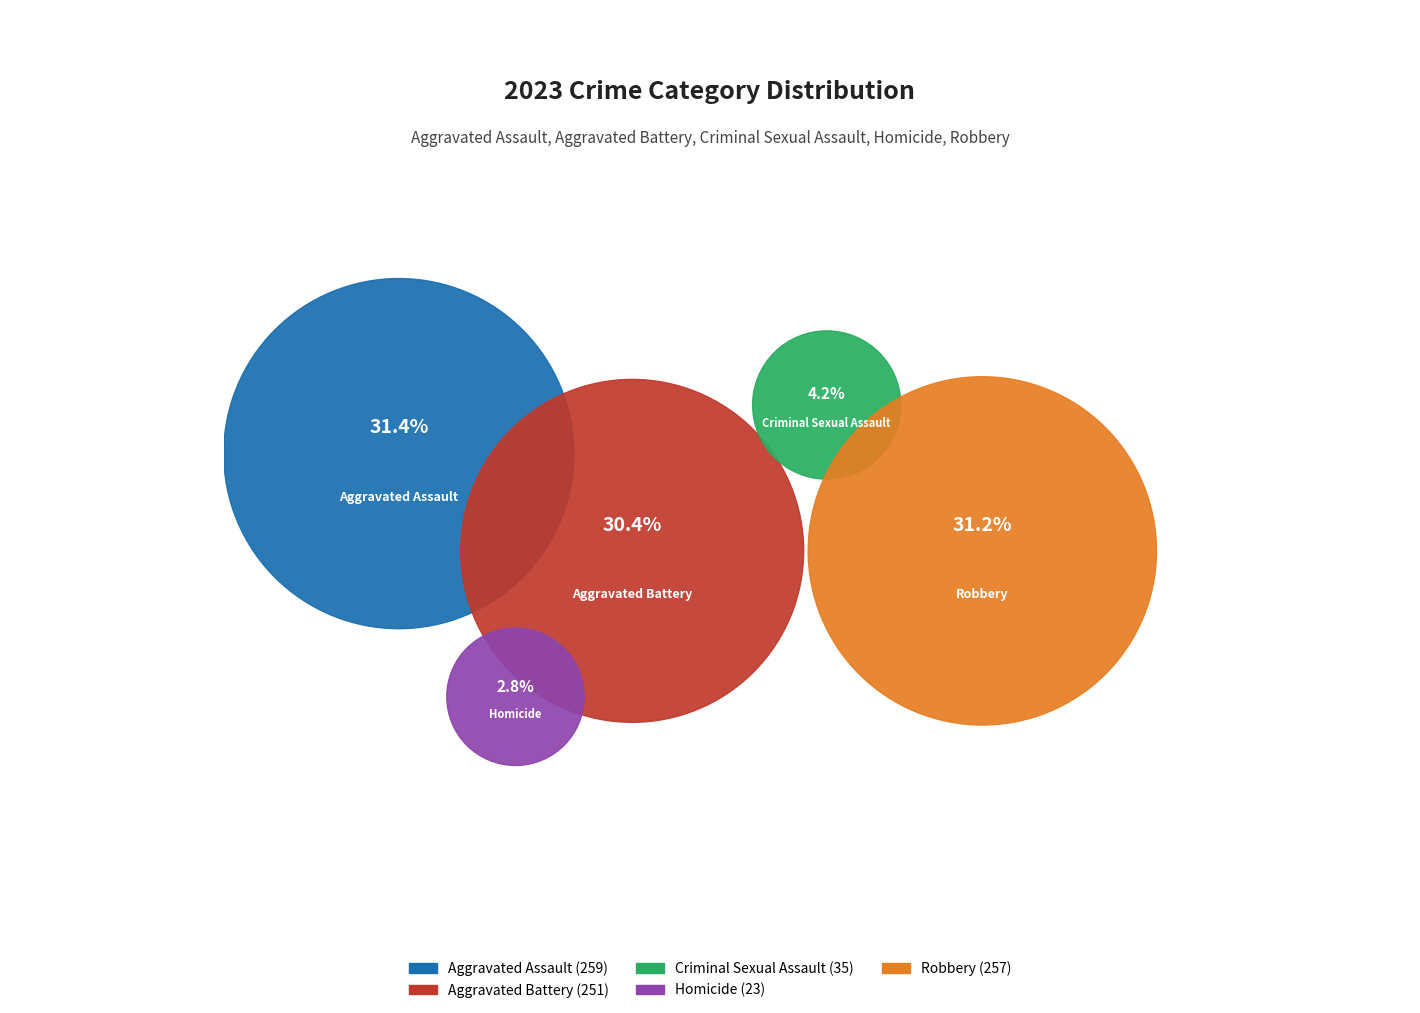

What portion of the pie excludes Aggravated Battery?

69.6%